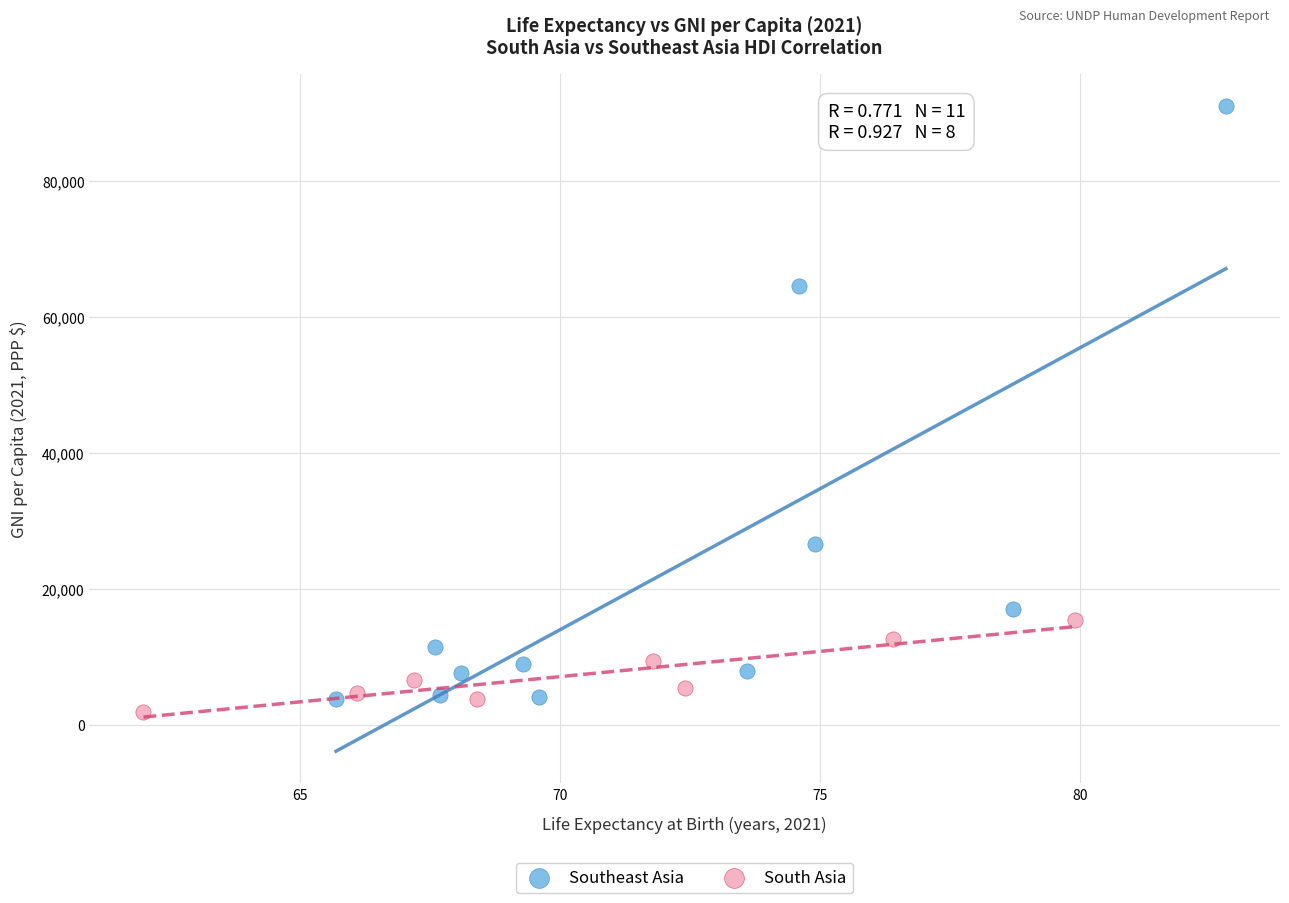

Which series contains the highest Y value?

Southeast Asia